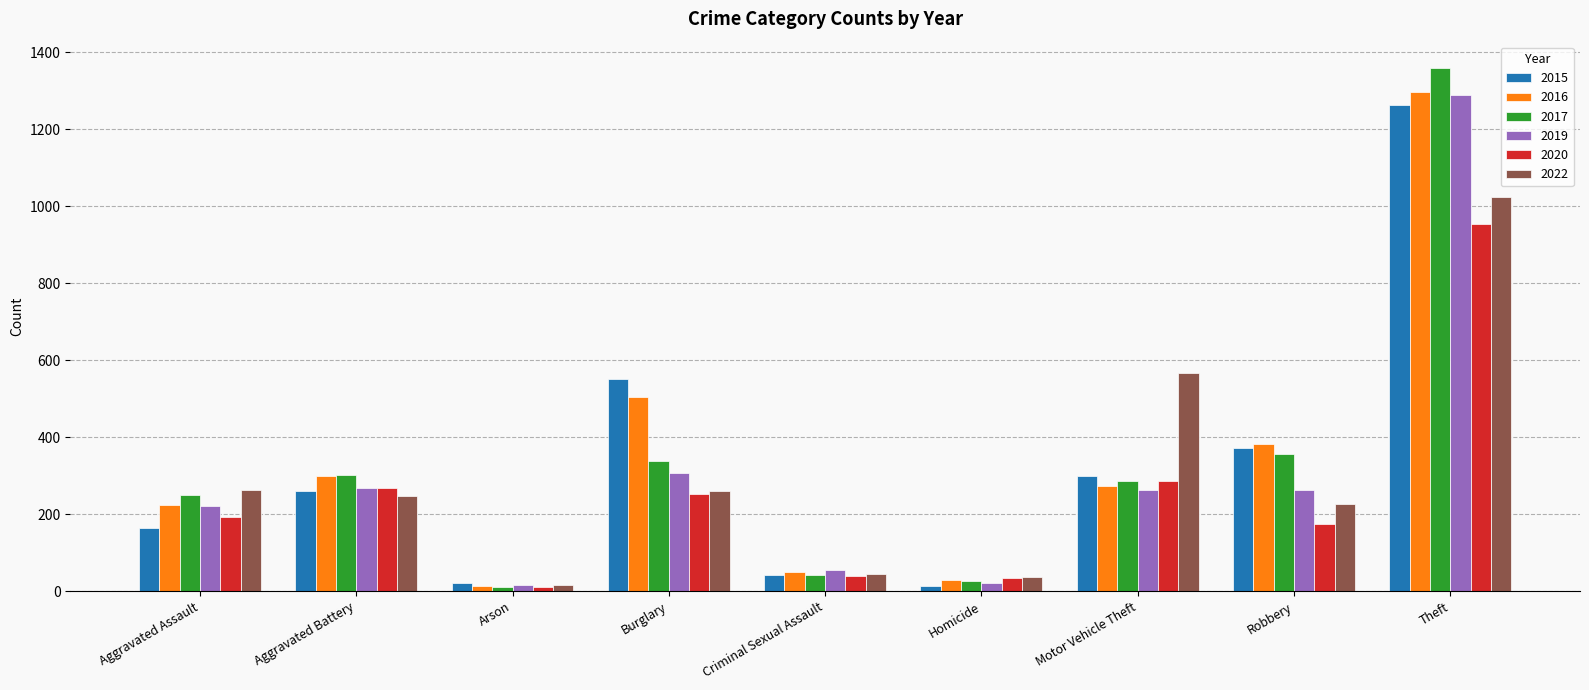

Is it true that 2017 equals 41 at Criminal Sexual Assault?

True